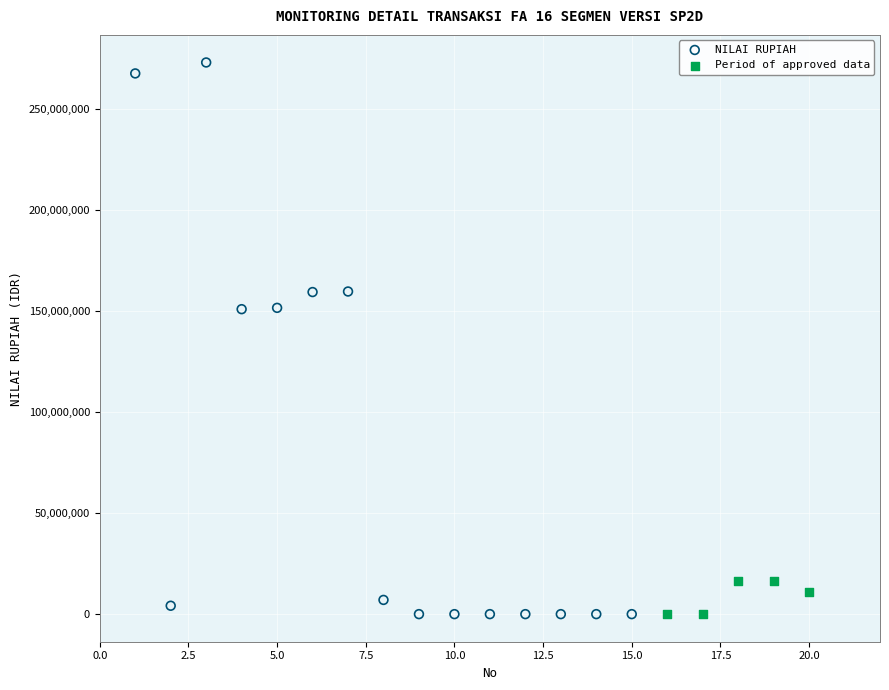

Which series reaches the maximum Y coordinate?

NILAI RUPIAH